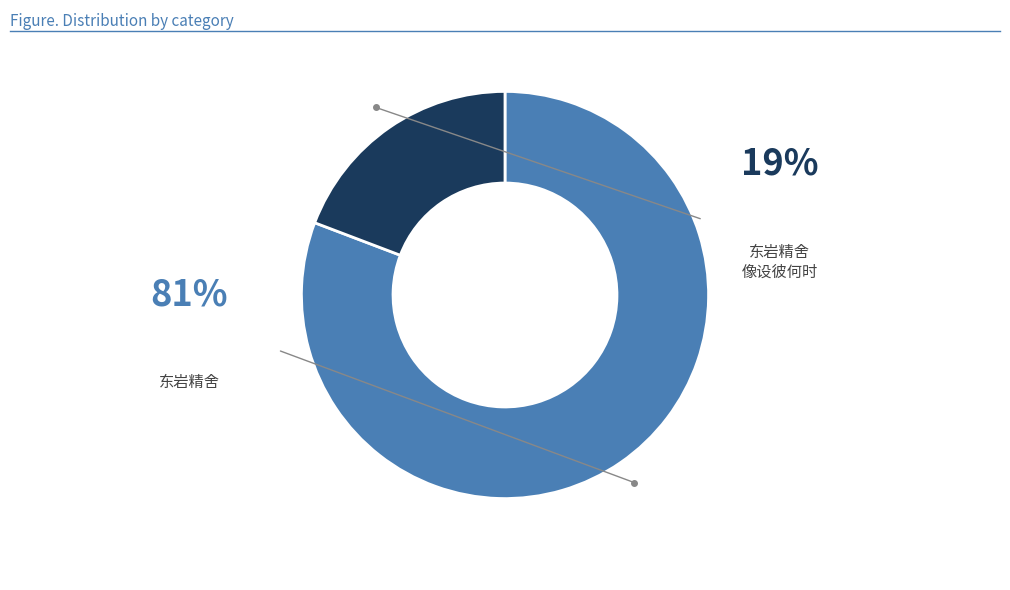

Is there any slice that represents more than half of the pie?

Yes